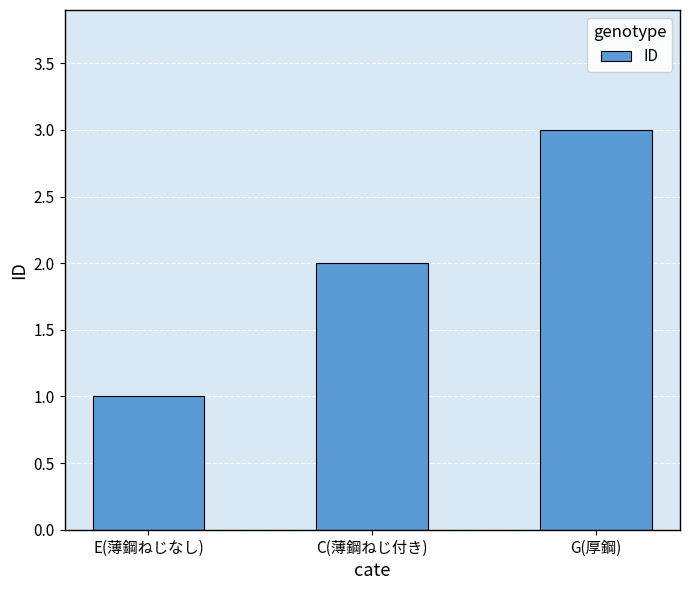

Which category has the highest value across all series?

G(厚鋼)